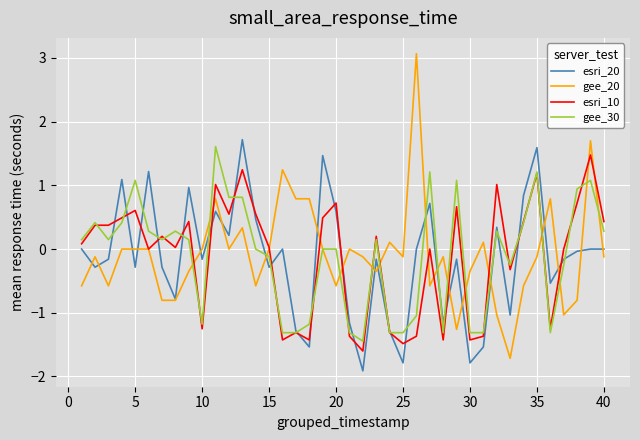

What is the smallest value displayed?

-1.9